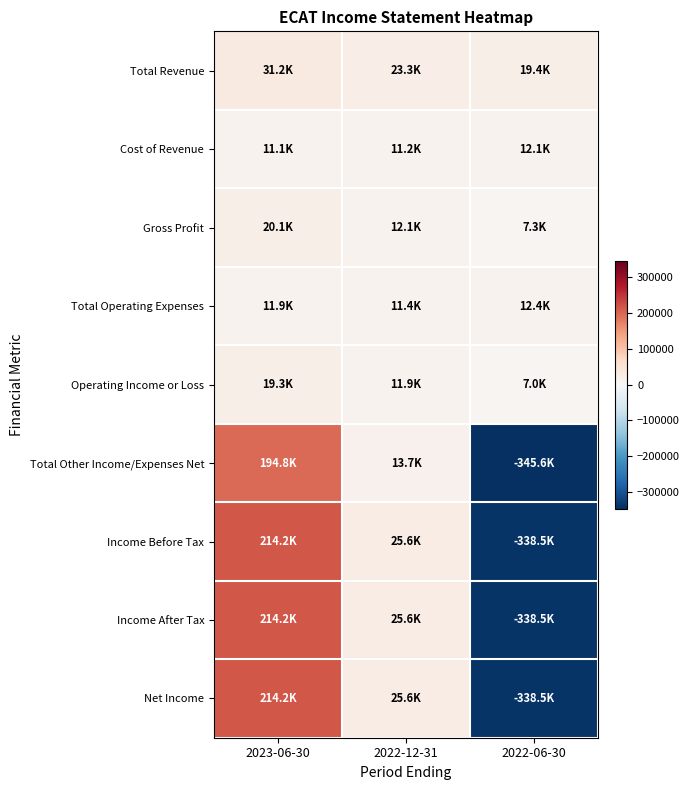

Reading left to right, list all the values displayed in this chart.

Total Revenue: 2023-06-30=31200	2022-12-31=23300	2022-06-30=19400
Cost of Revenue: 2023-06-30=11100	2022-12-31=11200	2022-06-30=12100
Gross Profit: 2023-06-30=20100	2022-12-31=12100	2022-06-30=7300
Total Operating Expenses: 2023-06-30=11900	2022-12-31=11400	2022-06-30=12400
Operating Income or Loss: 2023-06-30=19300	2022-12-31=11900	2022-06-30=7000
Total Other Income/Expenses Net: 2023-06-30=194800	2022-12-31=13700	2022-06-30=-345600
Income Before Tax: 2023-06-30=214200	2022-12-31=25600	2022-06-30=-338500
Income After Tax: 2023-06-30=214200	2022-12-31=25600	2022-06-30=-338500
Net Income: 2023-06-30=214200	2022-12-31=25600	2022-06-30=-338500